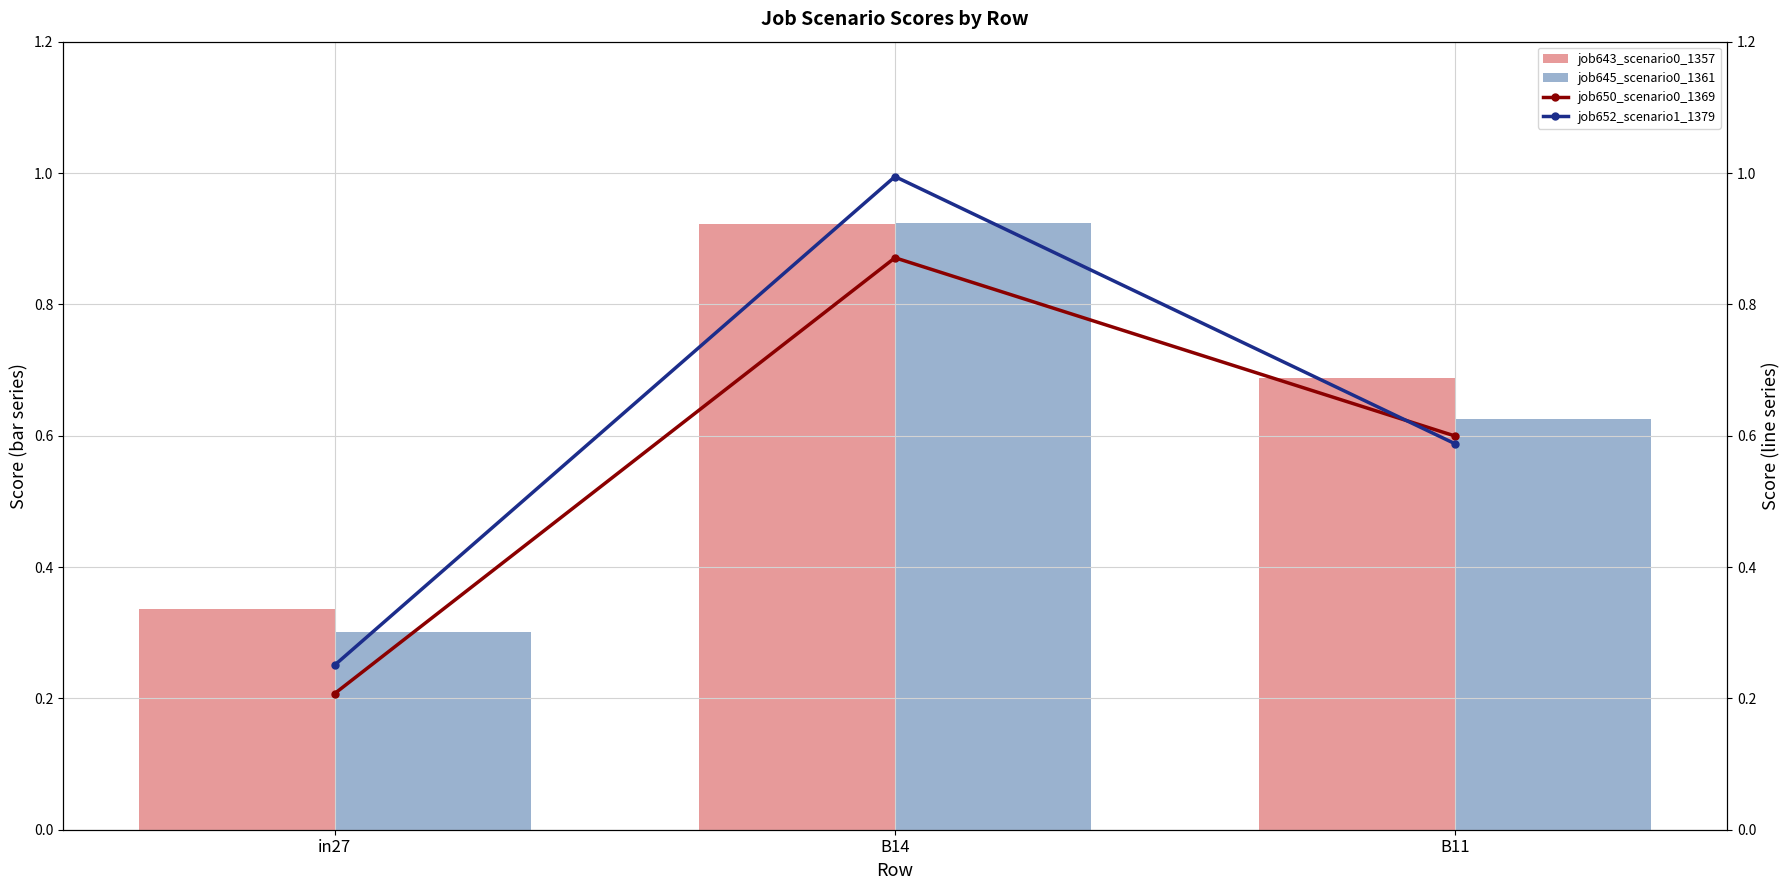

At which label is job652_scenario1_1379 closest to 0?

in27